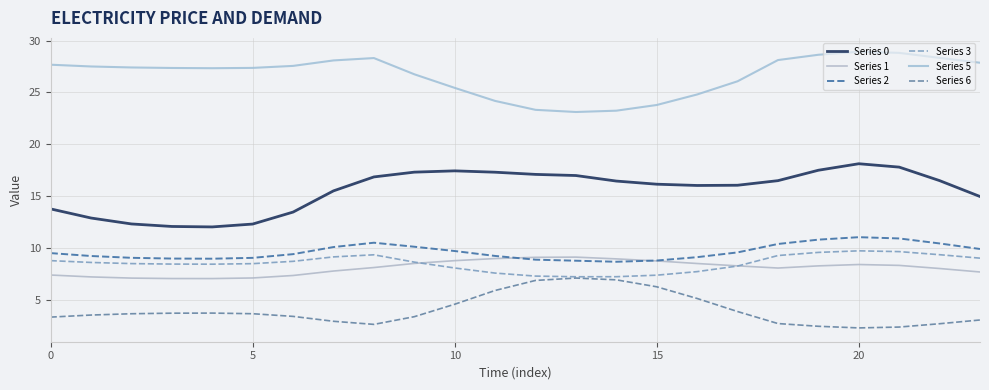

What is the difference between the maximum and minimum values in the Series 3 series?

2.5